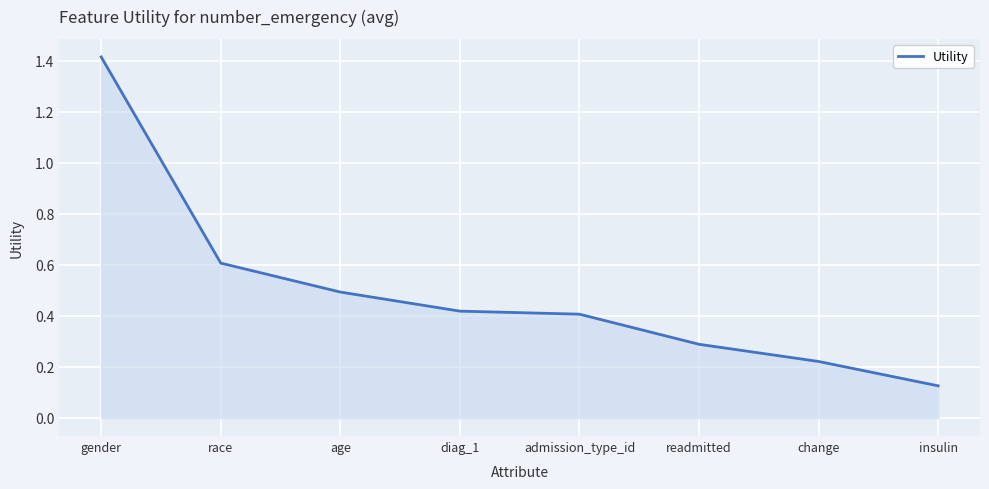

What position from the right is change?

2